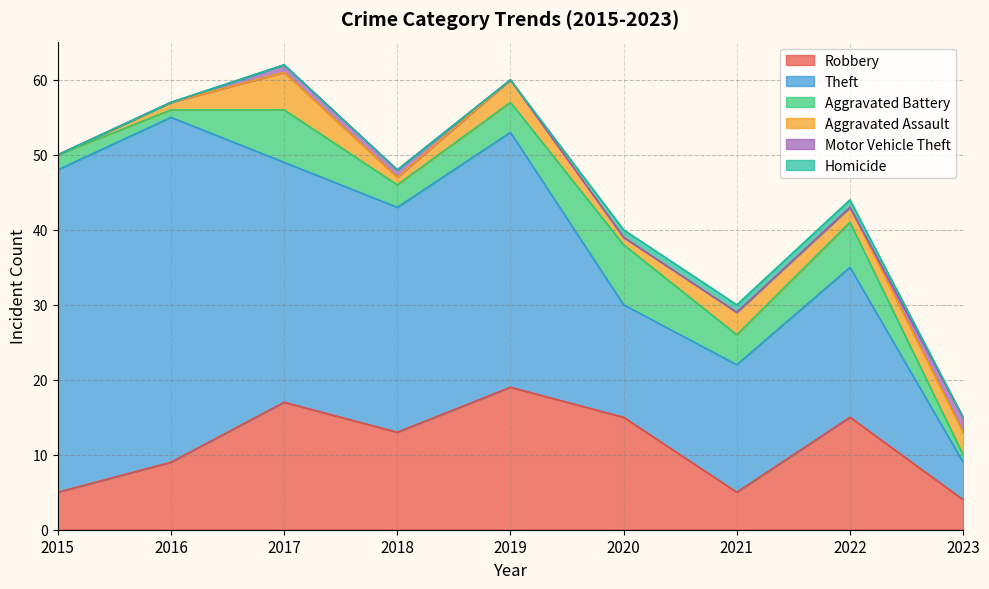

Count the number of categories in the chart.

9